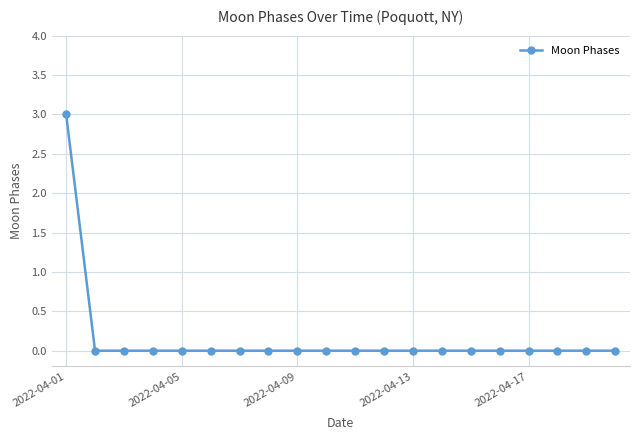

What is the sum of all values?

3